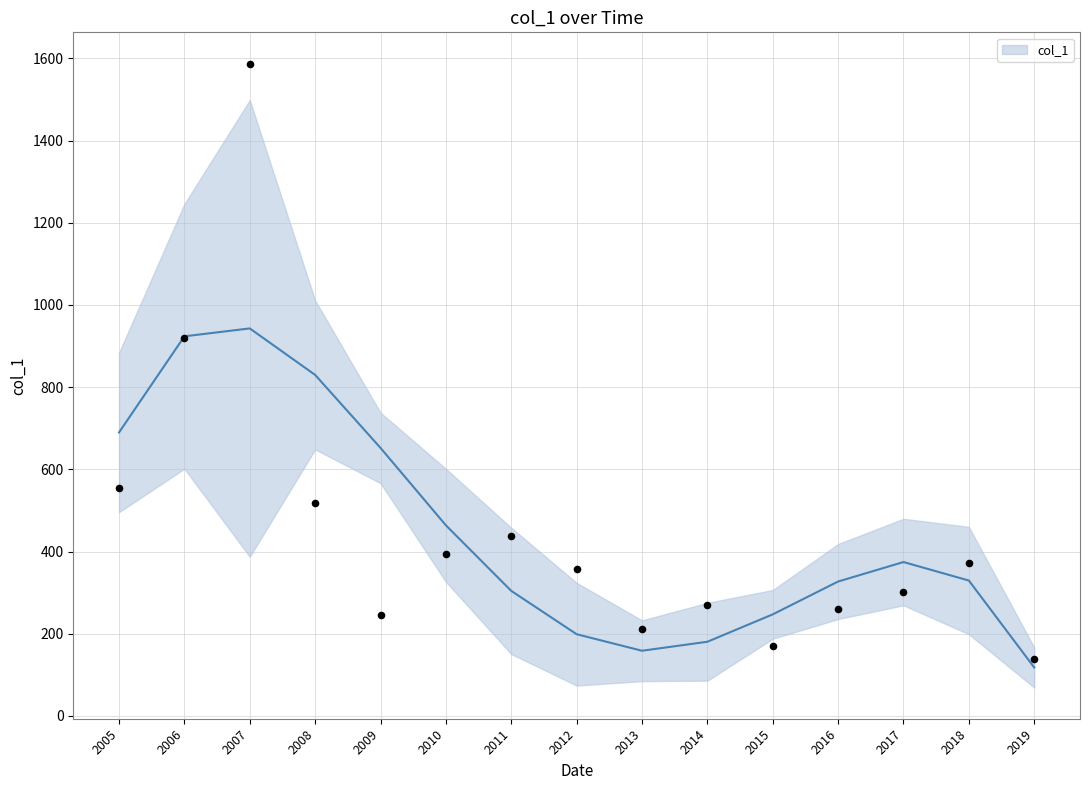

Which has a higher value, 2014 or 2019?

2014